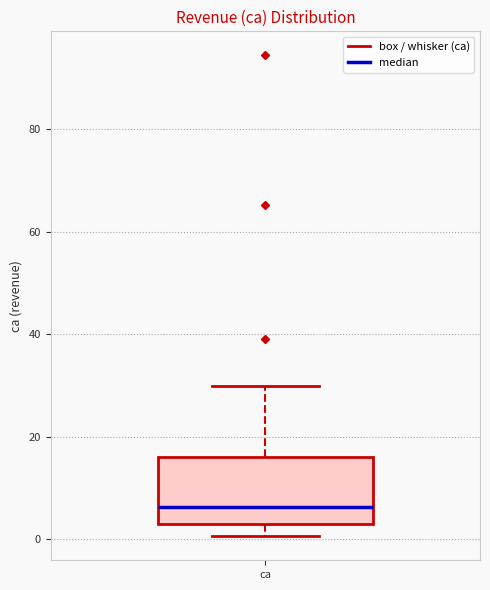

Read this box plot against the y-axis: the position of the median line, the range covered by the box, and the ends of both whiskers. The values are not printed on the chart, so give them approximately, as read against the axis.

median 6, box 2 to 16, whiskers 0 to 30